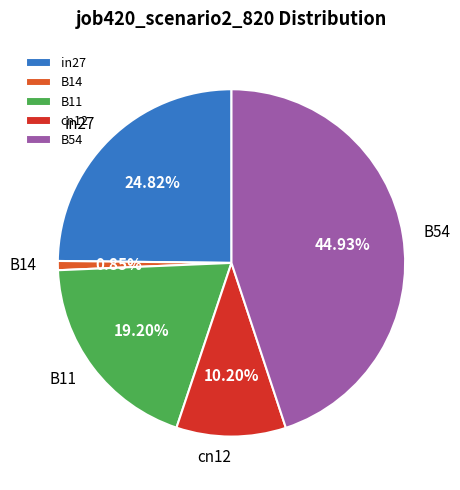

What percentage is the B14 slice, to the nearest percent?

1%